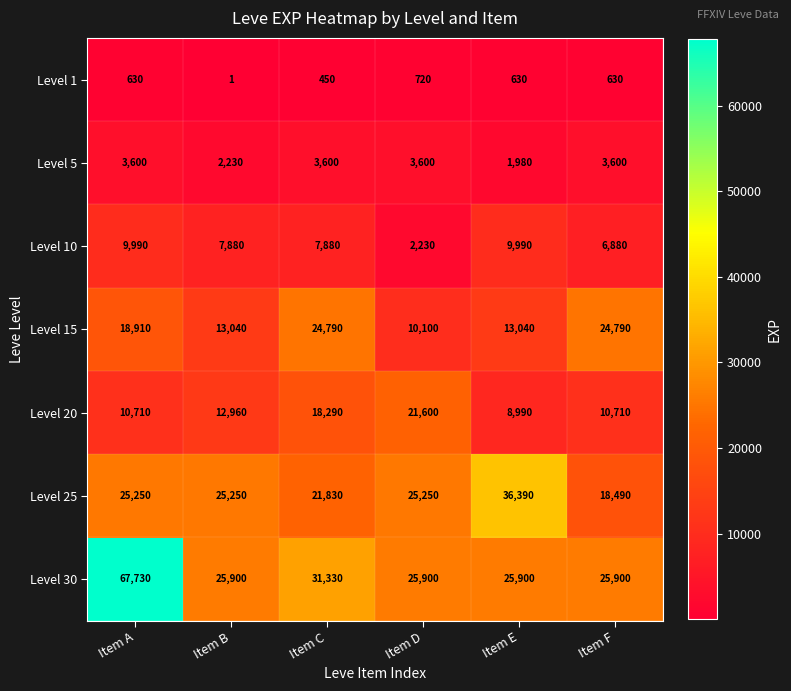

Read the Level 20 value at Item A, to the nearest 10.

10710